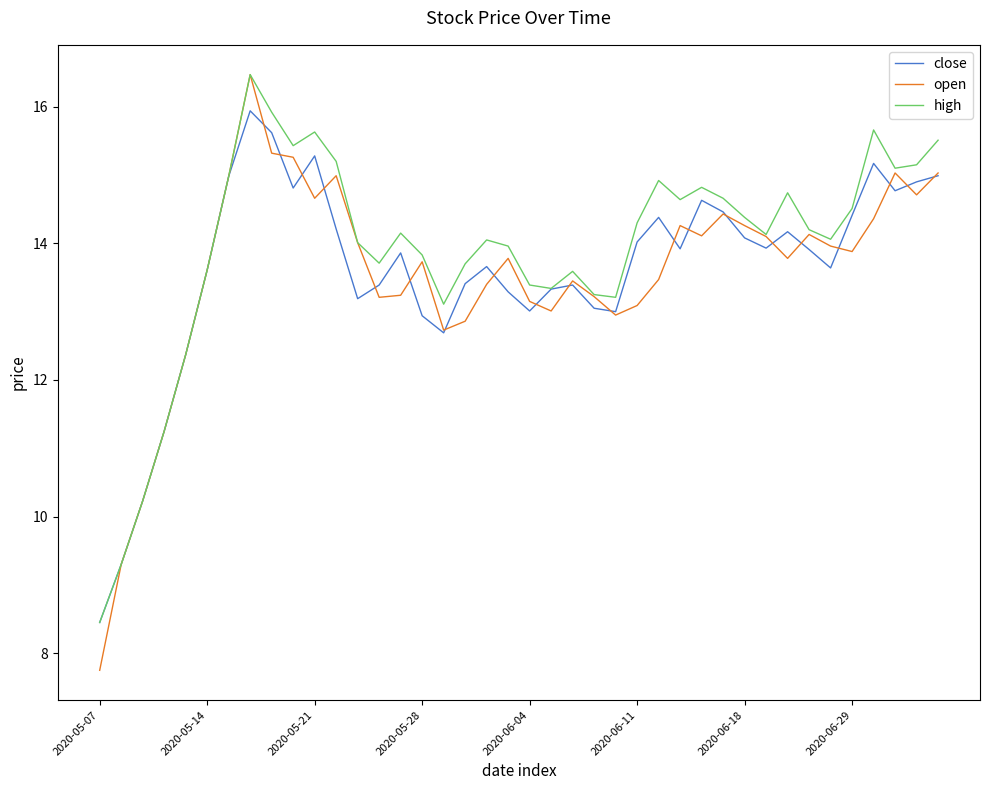

Which series has the widest spread of values?

open